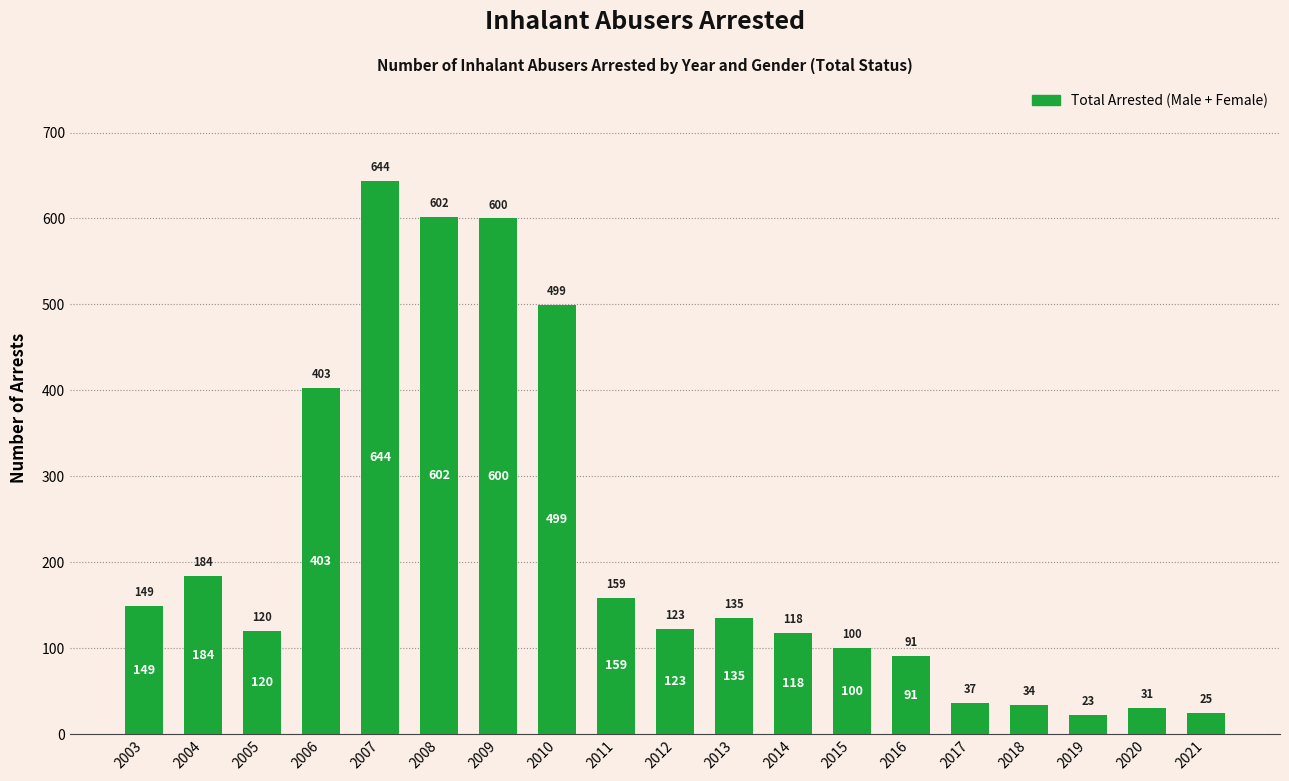

What is the smallest value displayed?

23